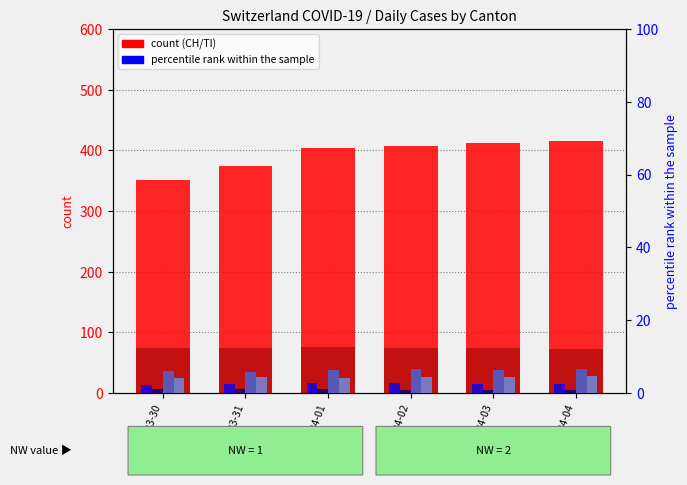

The value of GR (% rank) at 2020-04-01 is 4.5. True or false?

False